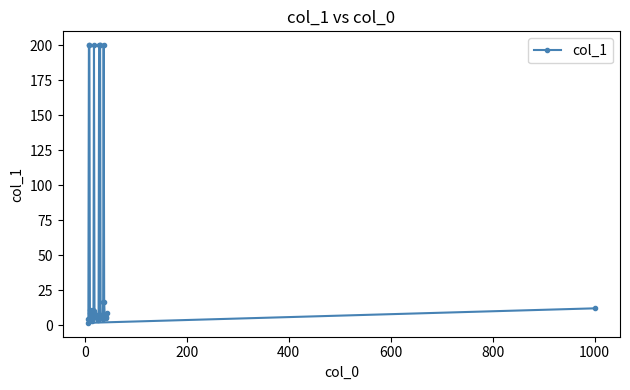

What is the greatest value displayed?

200.0